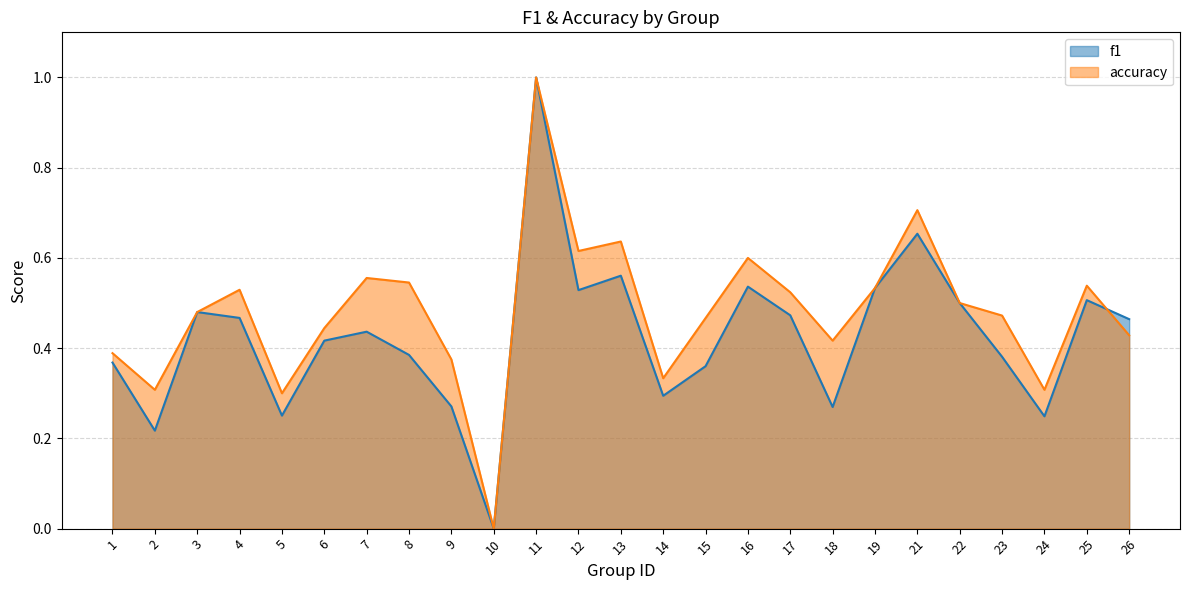

What are all the series names shown in the legend?

f1, accuracy